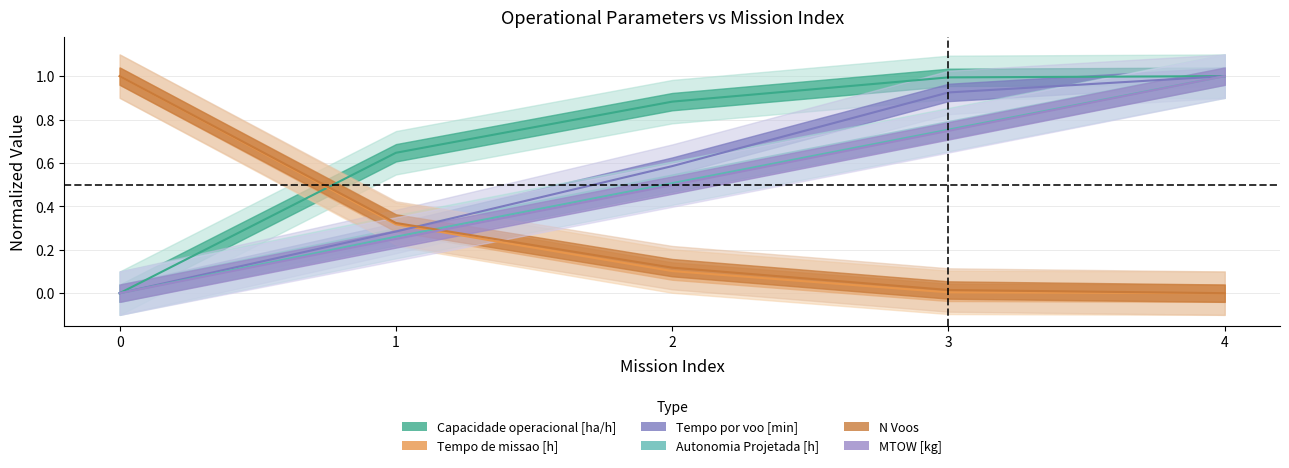

How many lines are shown in the chart?

6